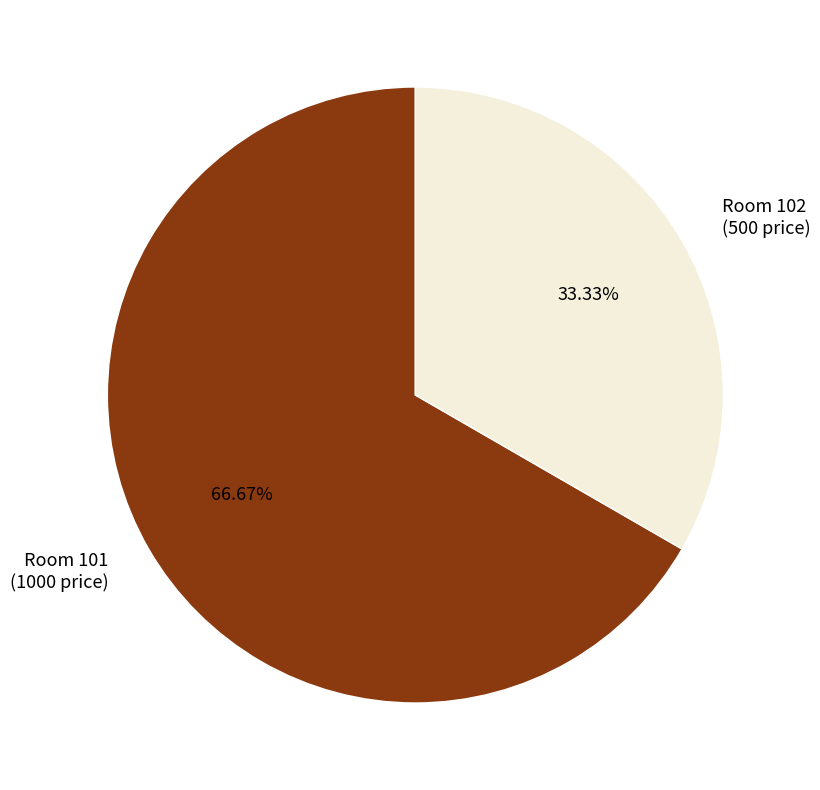

Is there a majority slice in this chart?

Yes